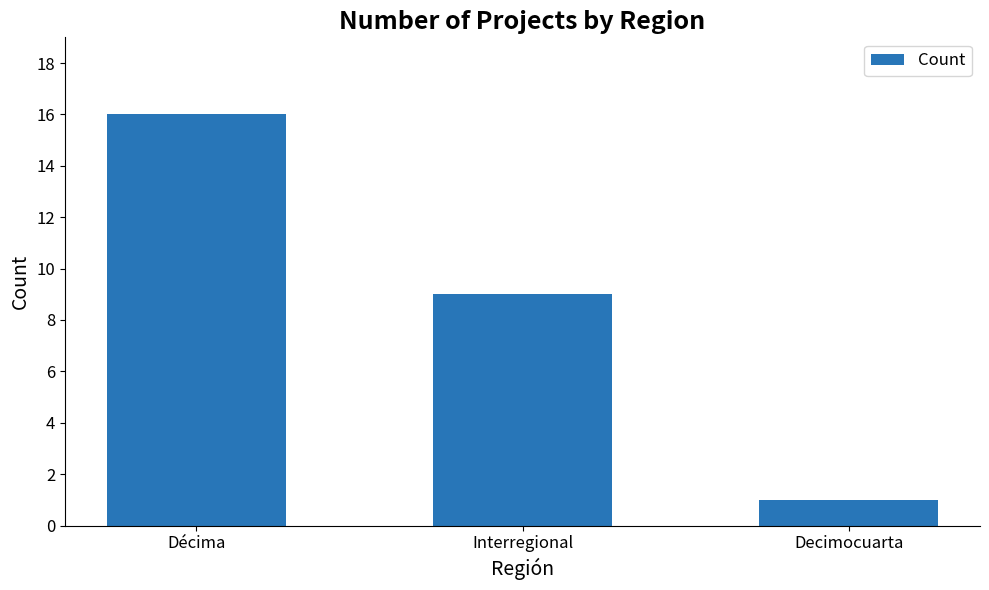

What position from the left is Décima?

1